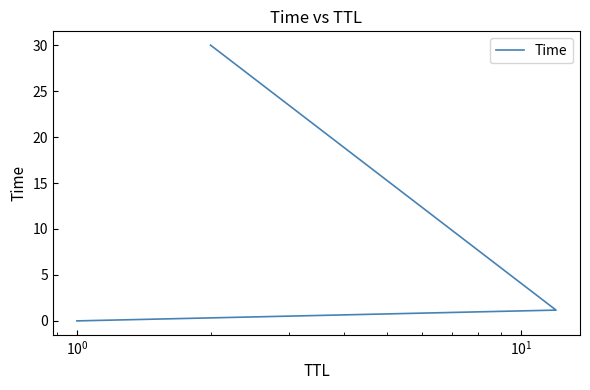

How many lines are shown in the chart?

1